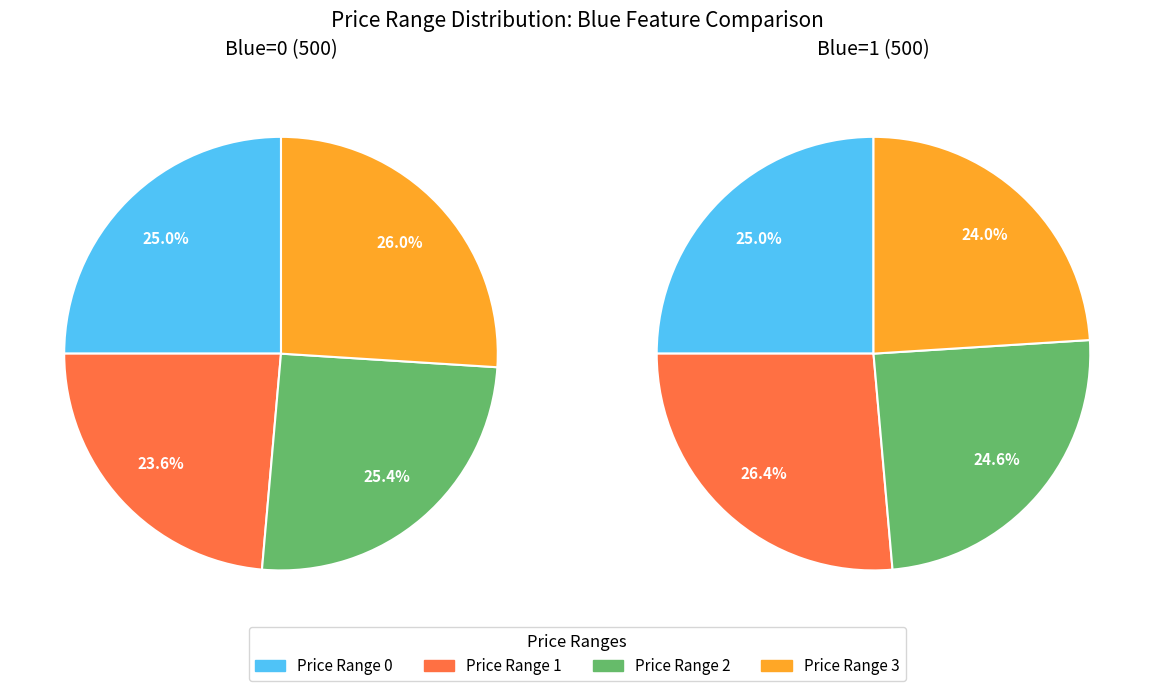

What is the largest slice in the pie chart?

Price Range 1